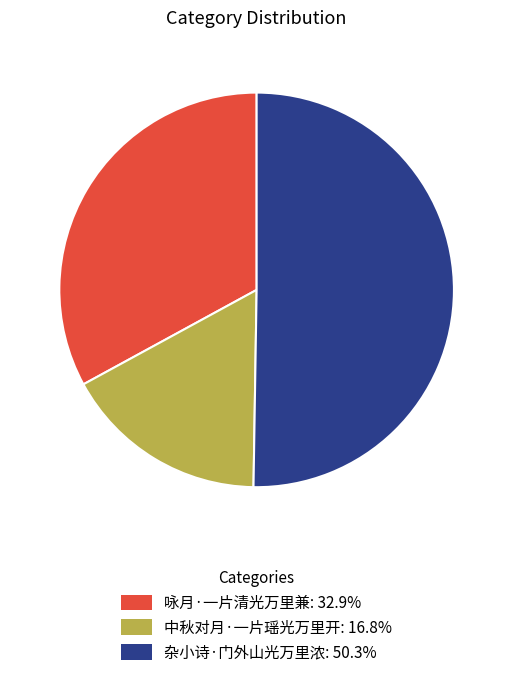

How many slices are in this pie chart?

3